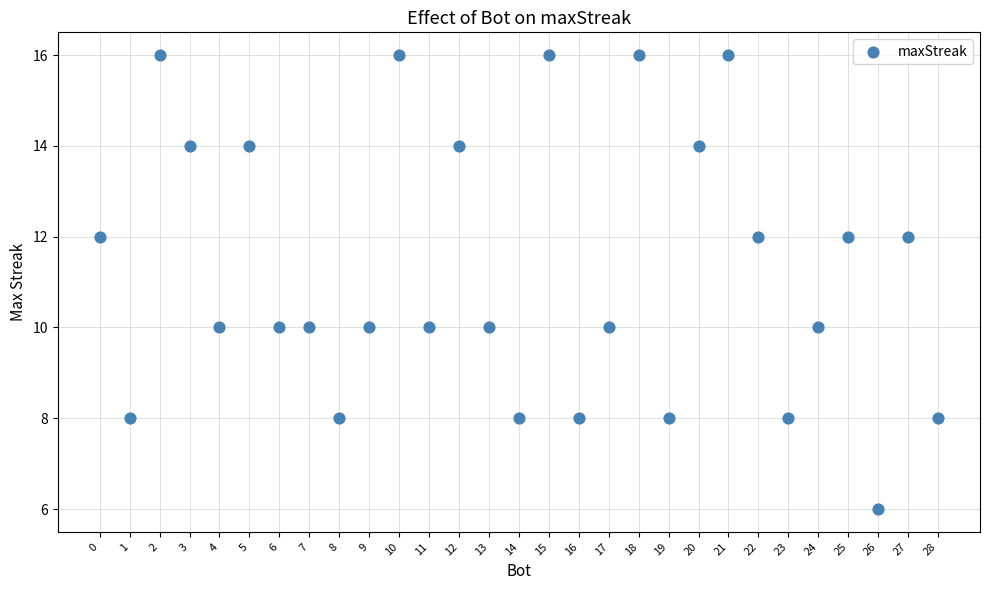

What is the range of Y values (max minus min)?

10